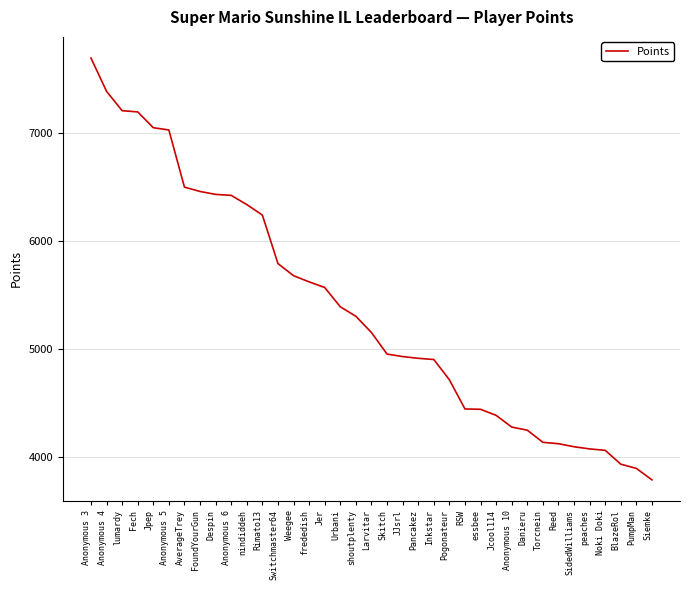

What is the maximum value shown in the chart?

7690